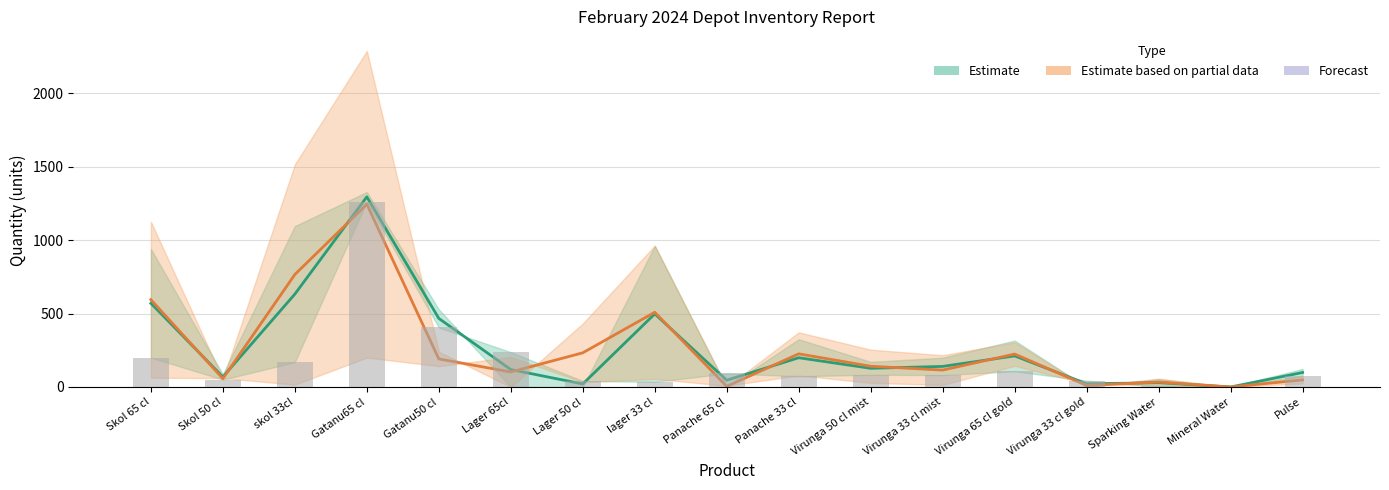

What is the difference between the second highest and minimum values in the Estimate based on partial data series?

765.5